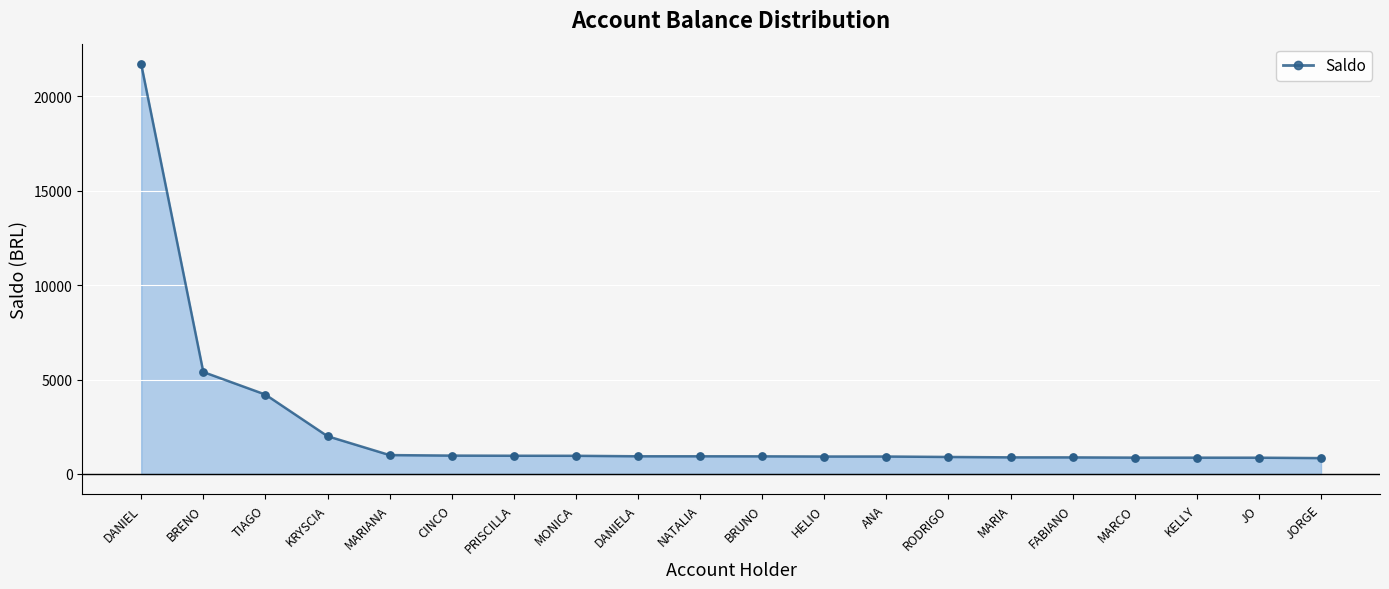

Approximately how many times larger is the value at MARIANA compared to KRYSCIA?

0.5